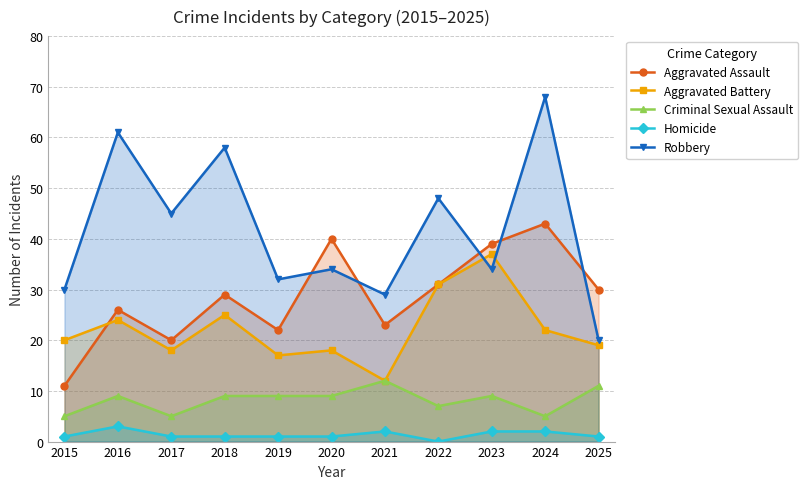

Which series has the widest spread of values?

Robbery